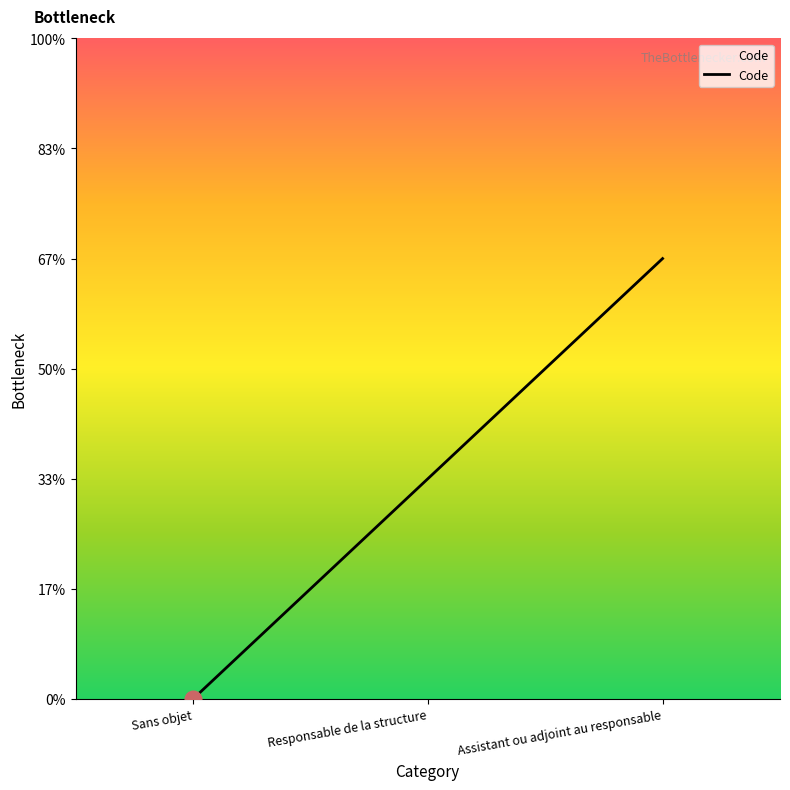

Count the values in the range 0 to 2.

3